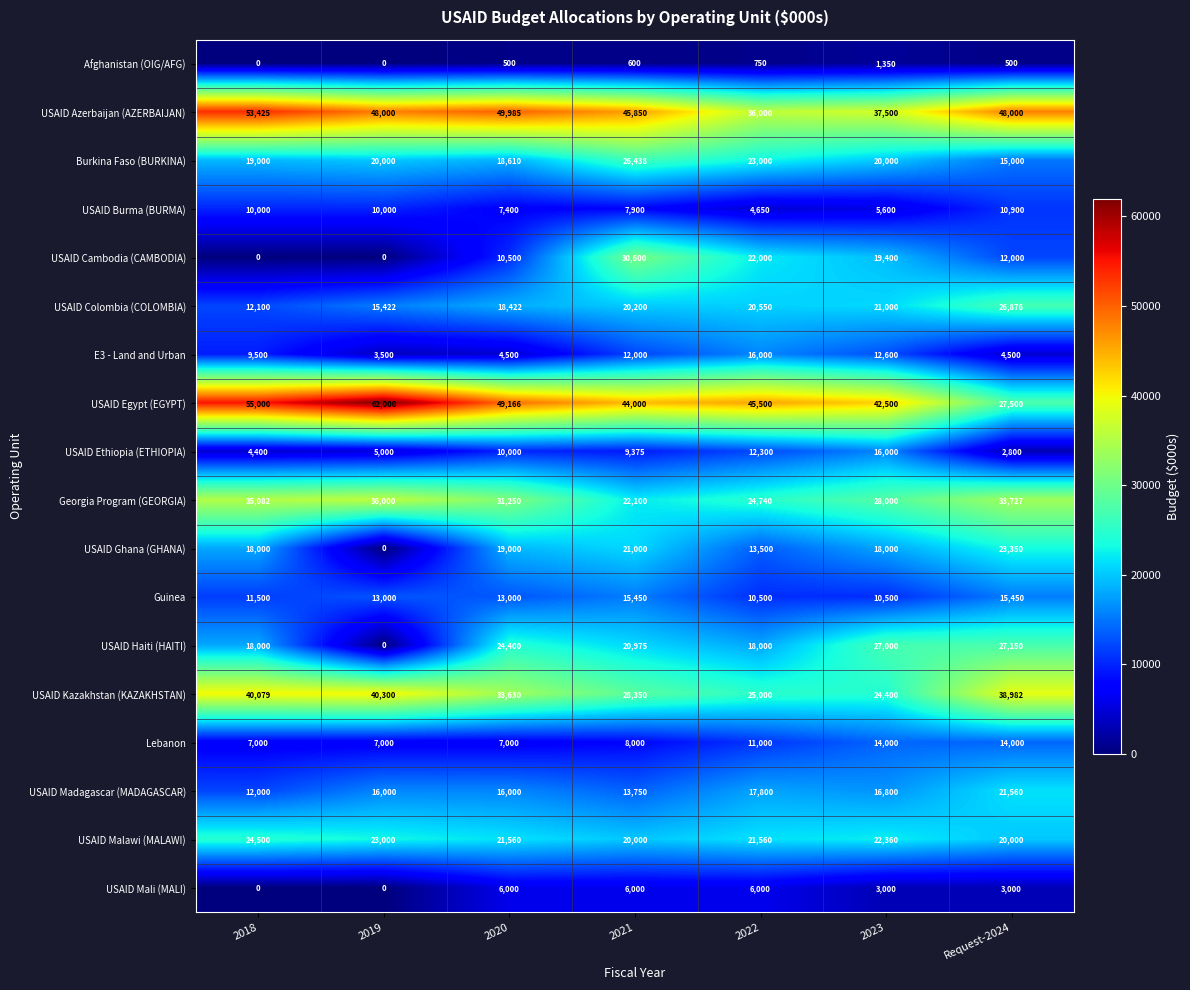

Rank the categories by USAID Ethiopia (ETHIOPIA) value from lowest to highest.

Request-2024, 2018, 2019, 2021, 2020, 2022, 2023